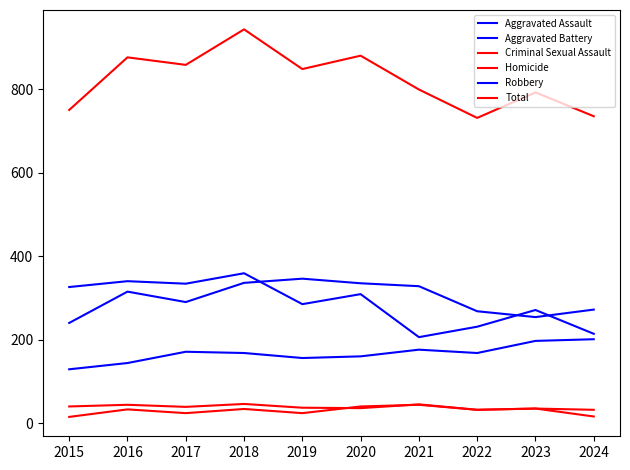

In Robbery, how many points are lower than both neighbors (excluding endpoints)?

3